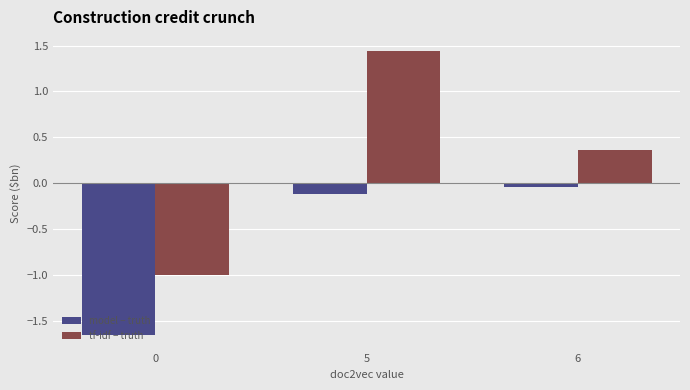

What is the total value across all series at 5?

1.3